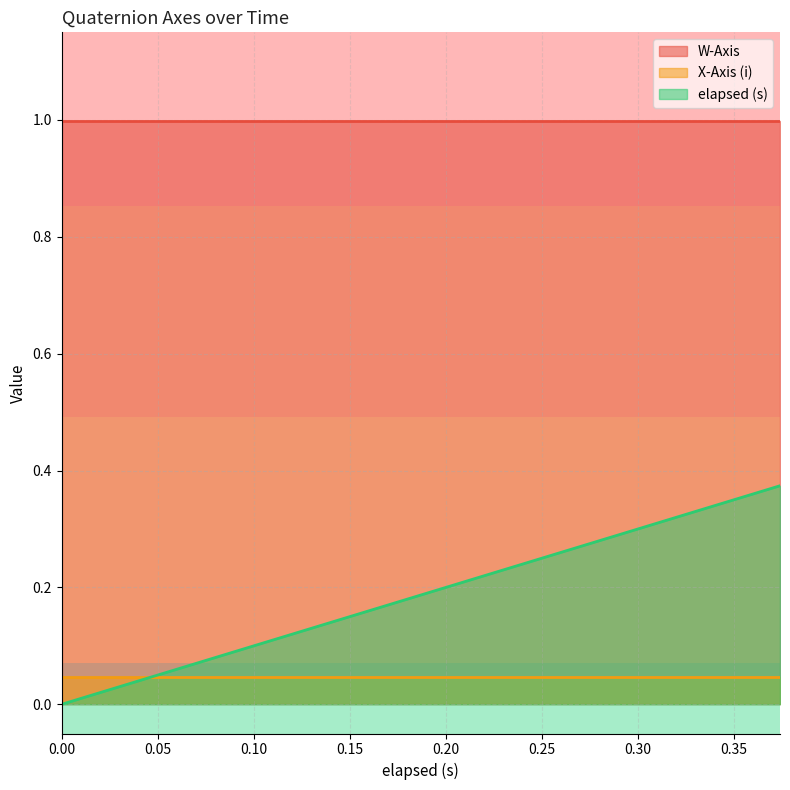

Reading left to right, transcribe all the data shown in this chart.

elapsed (s): 0.0=0.0	0.015=0.0	0.06=0.1	0.061=0.1	0.074=0.1	0.089=0.1	0.135=0.1	0.135=0.1	0.15=0.1	0.195=0.2	0.195=0.2	0.225=0.2	0.239=0.2	0.255=0.3	0.269=0.3	0.3=0.3	0.315=0.3	0.33=0.3	0.36=0.4	0.374=0.4
W-Axis: 0.0=1.0	0.015=1.0	0.06=1.0	0.061=1.0	0.074=1.0	0.089=1.0	0.135=1.0	0.135=1.0	0.15=1.0	0.195=1.0	0.195=1.0	0.225=1.0	0.239=1.0	0.255=1.0	0.269=1.0	0.3=1.0	0.315=1.0	0.33=1.0	0.36=1.0	0.374=1.0
X-Axis (i): 0.0=0.0	0.015=0.0	0.06=0.0	0.061=0.0	0.074=0.0	0.089=0.0	0.135=0.0	0.135=0.0	0.15=0.0	0.195=0.0	0.195=0.0	0.225=0.0	0.239=0.0	0.255=0.0	0.269=0.0	0.3=0.0	0.315=0.0	0.33=0.0	0.36=0.0	0.374=0.0